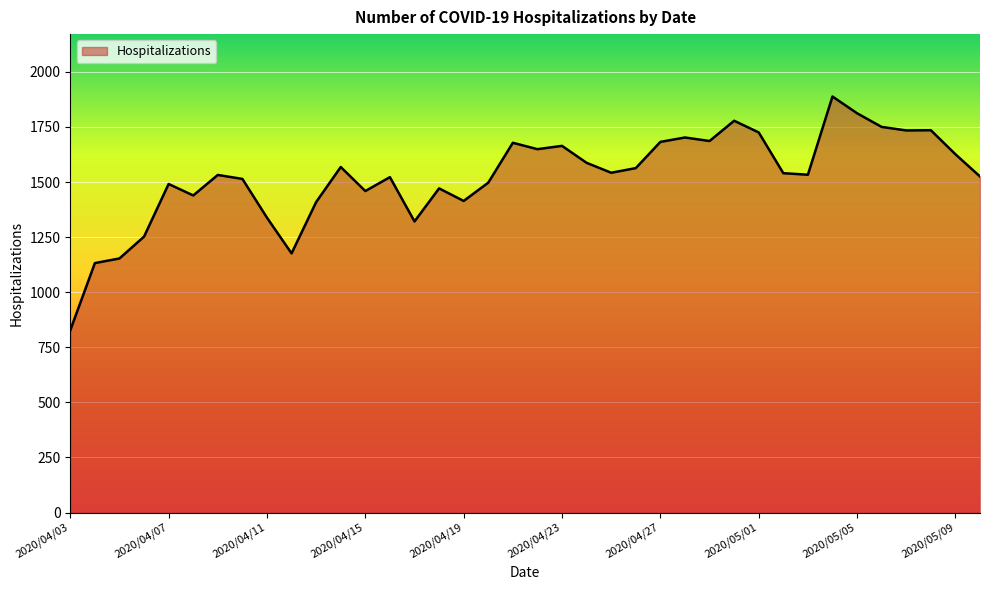

What is the difference between the maximum and minimum values?

1061